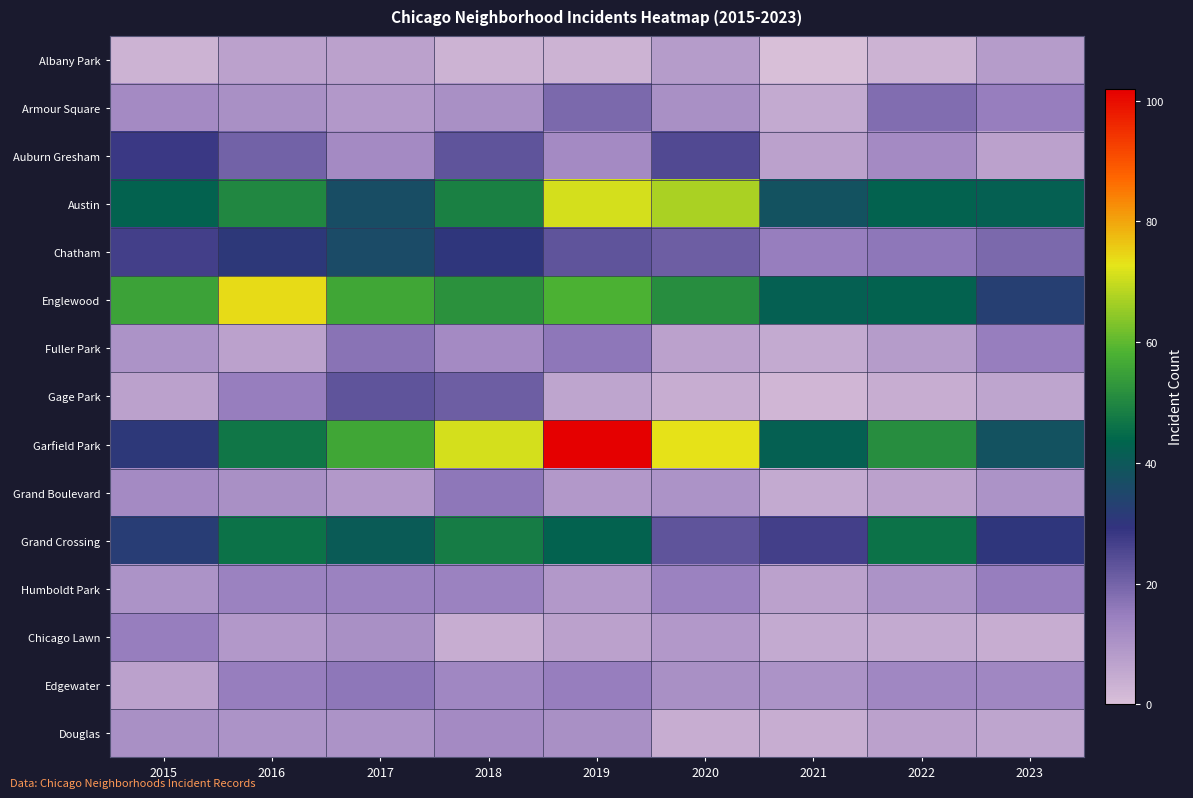

Reading left to right, transcribe all the data shown in this chart.

Albany Park: 2015=3	2016=7	2017=7	2018=3	2019=3	2020=8	2021=0	2022=3	2023=8
Armour Square: 2015=12	2016=11	2017=9	2018=11	2019=19	2020=11	2021=5	2022=18	2023=15
Auburn Gresham: 2015=28	2016=20	2017=12	2018=23	2019=12	2020=25	2021=7	2022=12	2023=7
Austin: 2015=43	2016=50	2017=37	2018=49	2019=71	2020=67	2021=38	2022=43	2023=42
Chatham: 2015=27	2016=31	2017=36	2018=30	2019=23	2020=21	2021=15	2022=16	2023=19
Englewood: 2015=55	2016=74	2017=56	2018=52	2019=58	2020=51	2021=42	2022=43	2023=33
Fuller Park: 2015=10	2016=7	2017=17	2018=12	2019=16	2020=7	2021=5	2022=8	2023=15
Gage Park: 2015=7	2016=15	2017=23	2018=21	2019=6	2020=4	2021=2	2022=4	2023=6
Garfield Park: 2015=31	2016=47	2017=56	2018=71	2019=102	2020=73	2021=42	2022=51	2023=38
Grand Boulevard: 2015=12	2016=11	2017=9	2018=16	2019=9	2020=10	2021=5	2022=7	2023=10
Grand Crossing: 2015=32	2016=46	2017=41	2018=48	2019=43	2020=23	2021=27	2022=46	2023=30
Humboldt Park: 2015=10	2016=14	2017=14	2018=14	2019=9	2020=14	2021=7	2022=10	2023=15
Chicago Lawn: 2015=15	2016=9	2017=11	2018=4	2019=7	2020=9	2021=5	2022=5	2023=4
Edgewater: 2015=7	2016=15	2017=16	2018=13	2019=15	2020=11	2021=10	2022=13	2023=13
Douglas: 2015=11	2016=10	2017=10	2018=12	2019=11	2020=4	2021=4	2022=7	2023=6